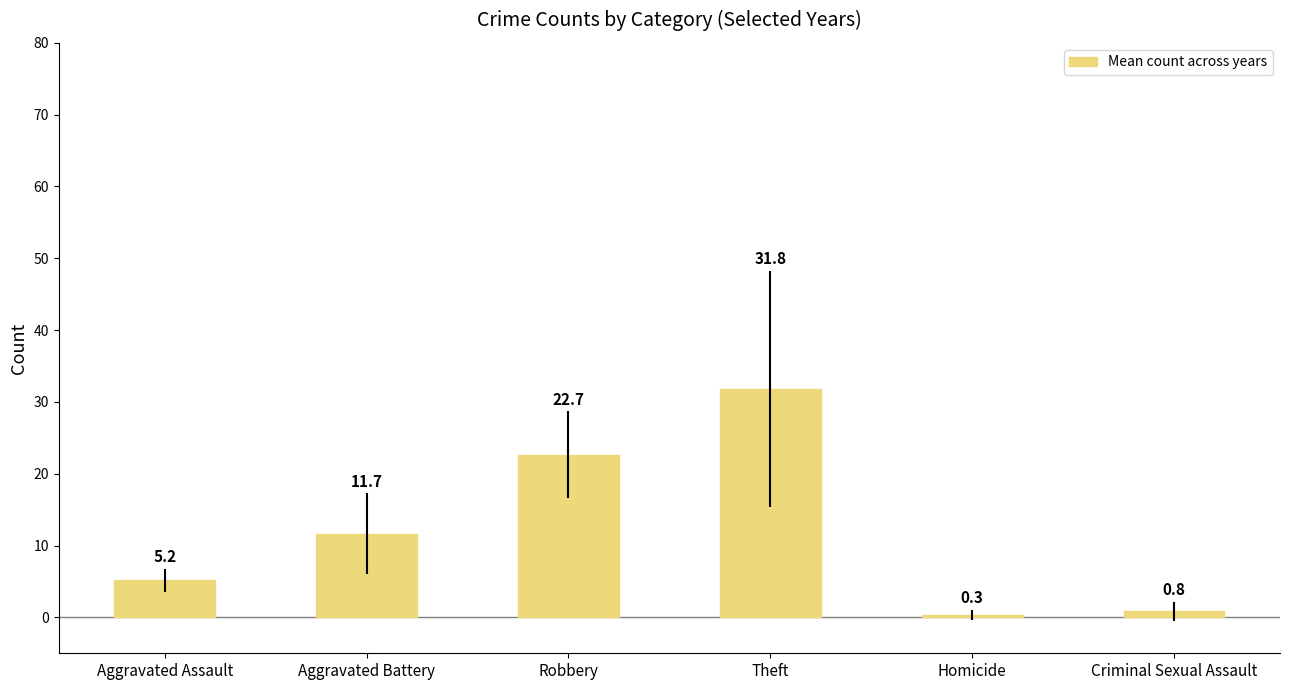

How many data points are above 11?

3